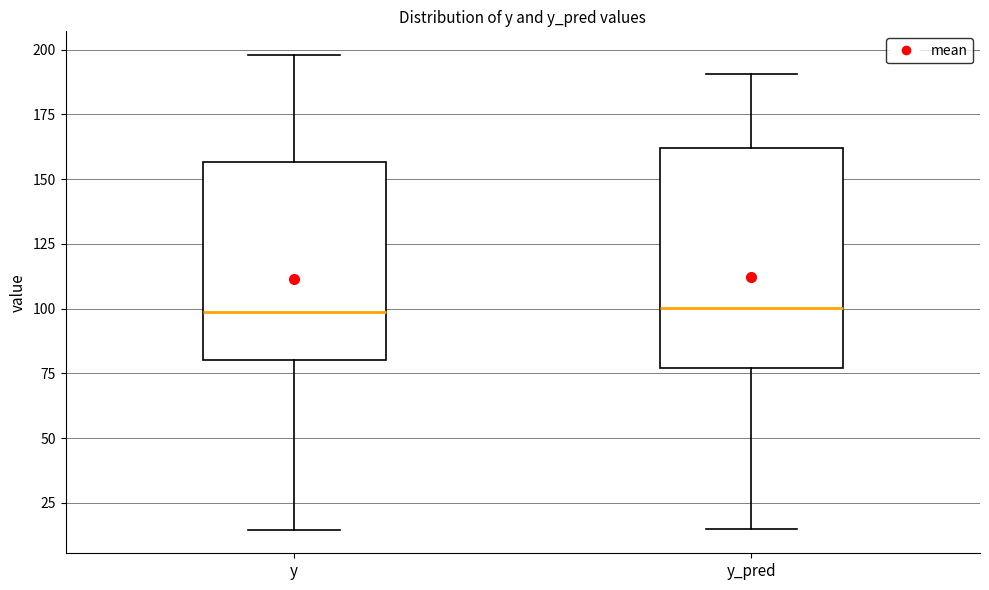

Reading left to right, read every box against the y-axis: the position of its median line, the range the box covers, and the ends of its whiskers. The values are not printed on the chart, so give them approximately, as read against the axis.

y: median 100, box 80 to 155, whiskers 15 to 200
y_pred: median 100, box 75 to 160, whiskers 15 to 190